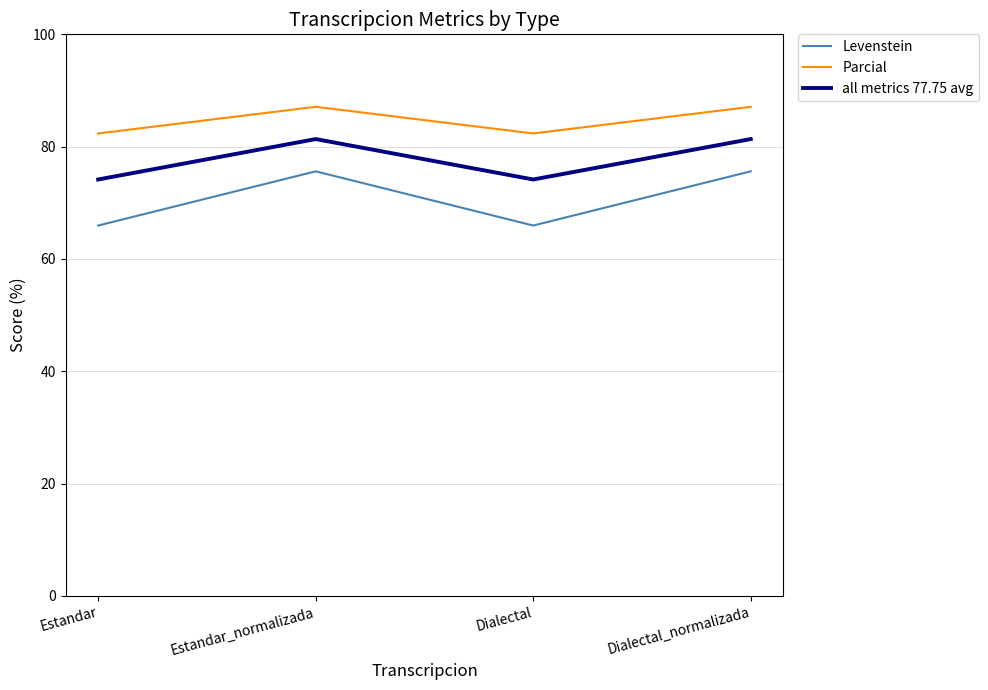

How many values in the Levenstein series exceed 75?

2